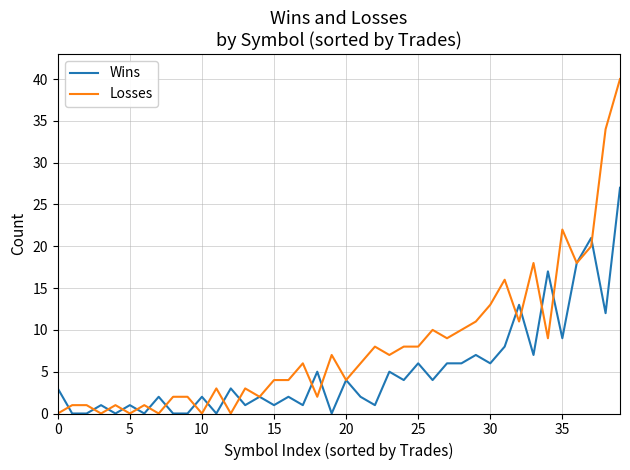

Which series has the largest total across all categories?

Losses